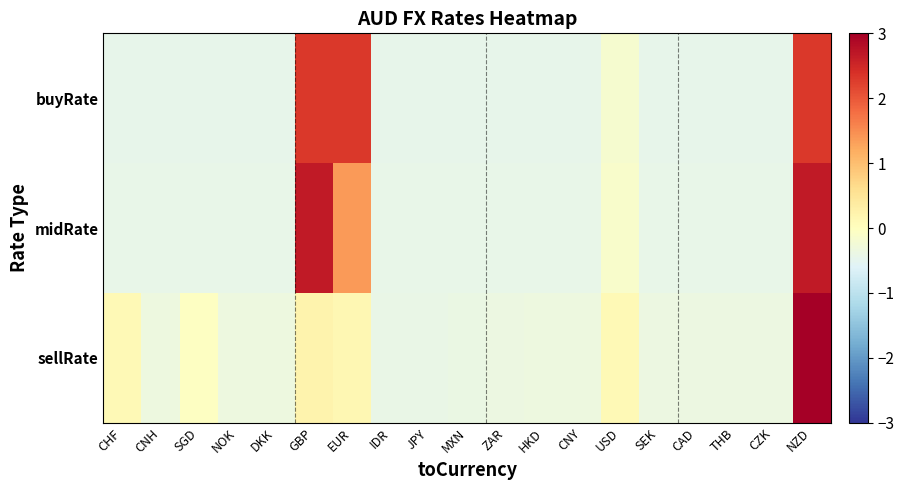

Reading left to right, what are all the values shown in this chart?

buyRate: CHF=-0.4	CNH=-0.4	SGD=-0.4	NOK=-0.4	DKK=-0.4	GBP=2.3	EUR=2.3	IDR=-0.4	JPY=-0.4	MXN=-0.4	ZAR=-0.4	HKD=-0.4	CNY=-0.4	USD=-0.2	SEK=-0.4	CAD=-0.4	THB=-0.4	CZK=-0.4	NZD=2.3
midRate: CHF=-0.4	CNH=-0.4	SGD=-0.4	NOK=-0.4	DKK=-0.4	GBP=2.7	EUR=1.4	IDR=-0.4	JPY=-0.4	MXN=-0.4	ZAR=-0.4	HKD=-0.4	CNY=-0.4	USD=-0.1	SEK=-0.4	CAD=-0.4	THB=-0.4	CZK=-0.4	NZD=2.7
sellRate: CHF=0.1	CNH=-0.3	SGD=-0.0	NOK=-0.4	DKK=-0.3	GBP=0.2	EUR=0.2	IDR=-0.4	JPY=-0.4	MXN=-0.4	ZAR=-0.4	HKD=-0.3	CNY=-0.3	USD=0.1	SEK=-0.4	CAD=-0.4	THB=-0.4	CZK=-0.4	NZD=3.0